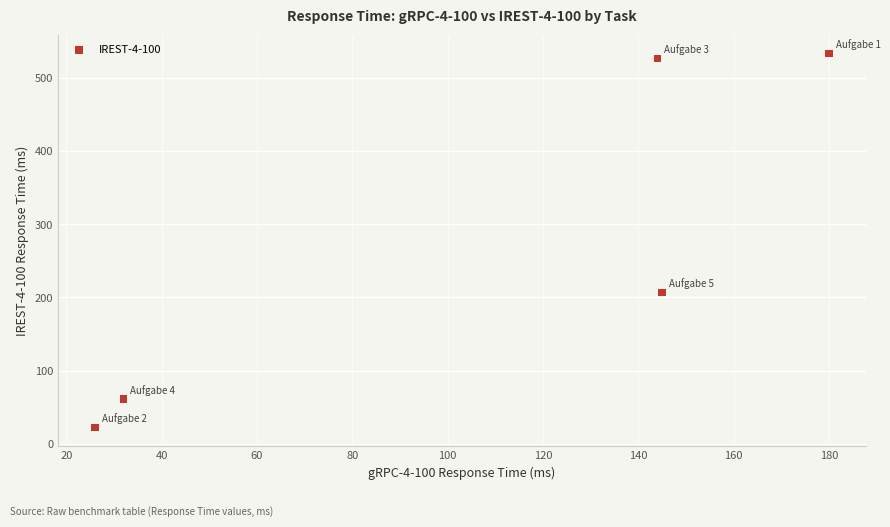

What is the average X value?

105